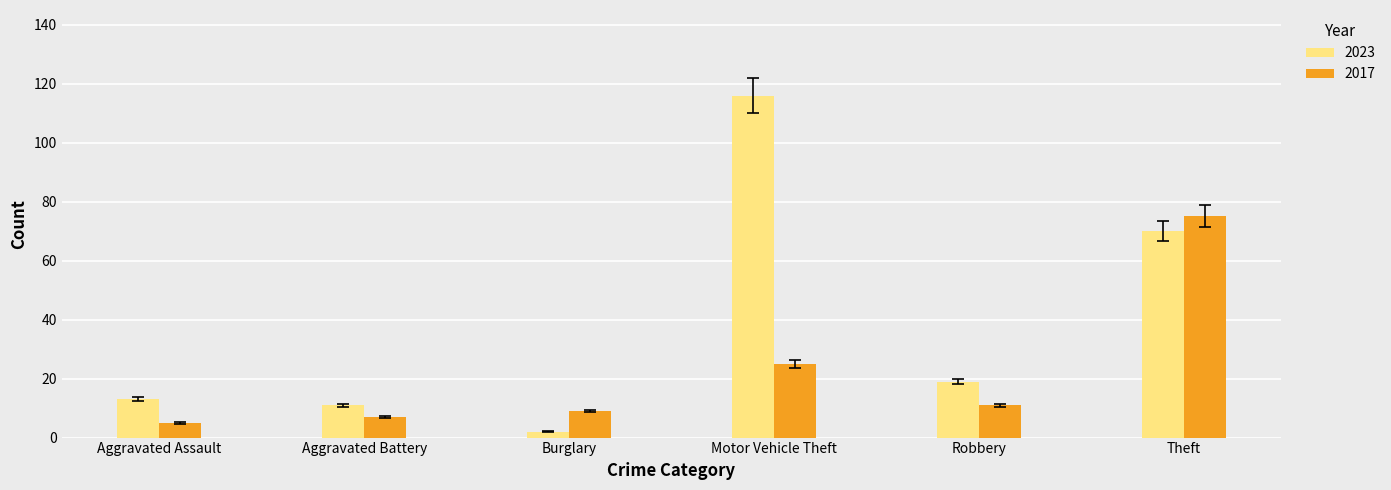

How many bars are there in each group?

2